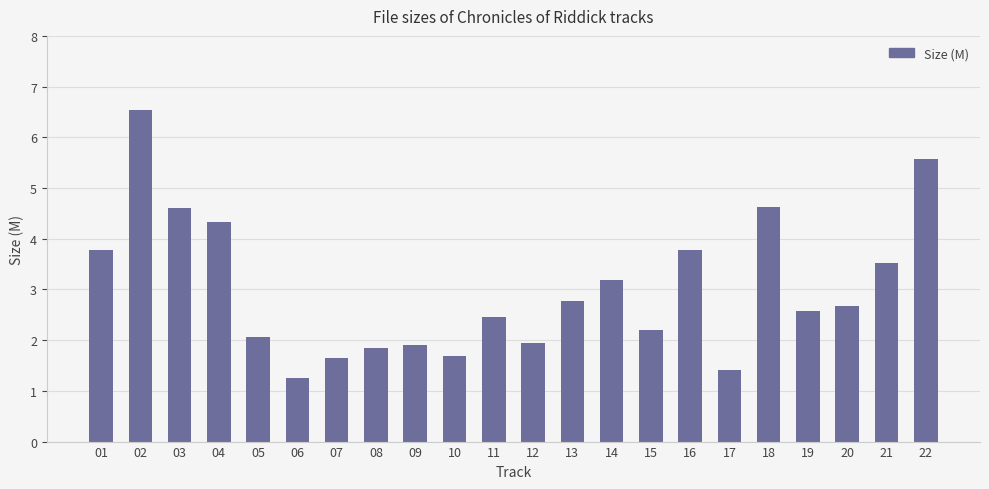

What is the value of the 8th bar from the left?

1.8